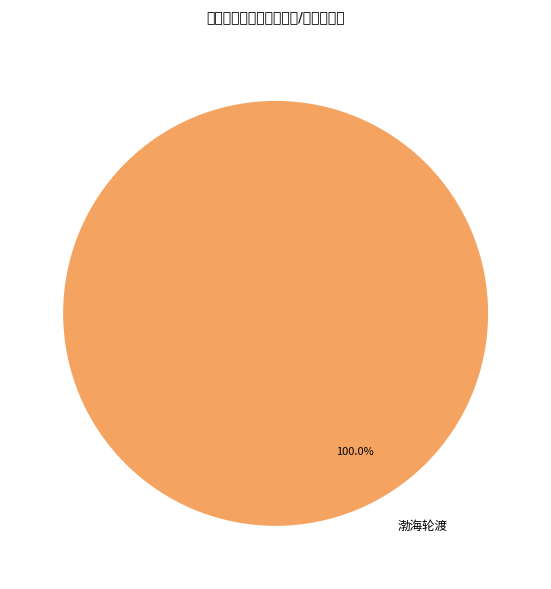

How many segments does this pie chart have?

1